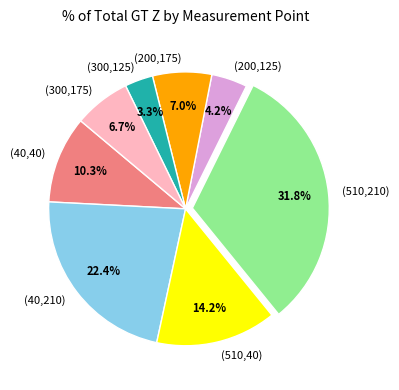

Approximately how many times larger is the value at (200,125) compared to (40,210)?

0.2